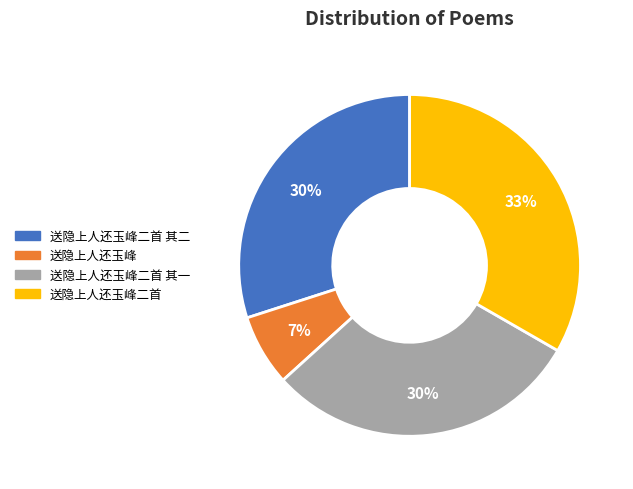

To the nearest percent, what is the average slice percentage?

25%